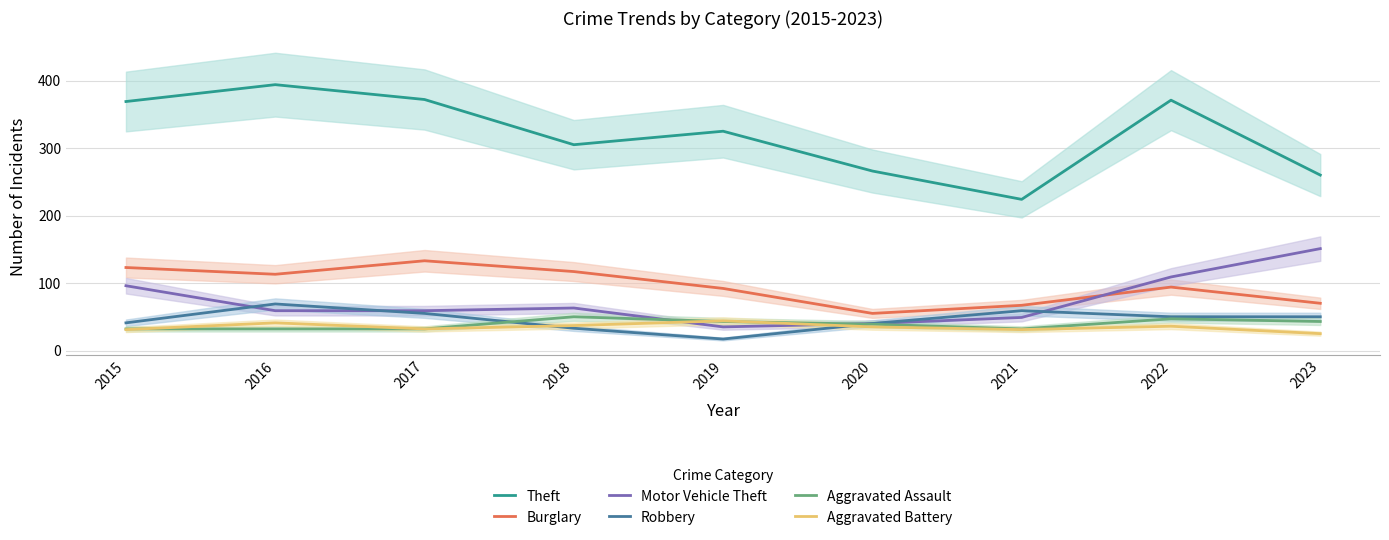

Count the number of data series in this chart.

6